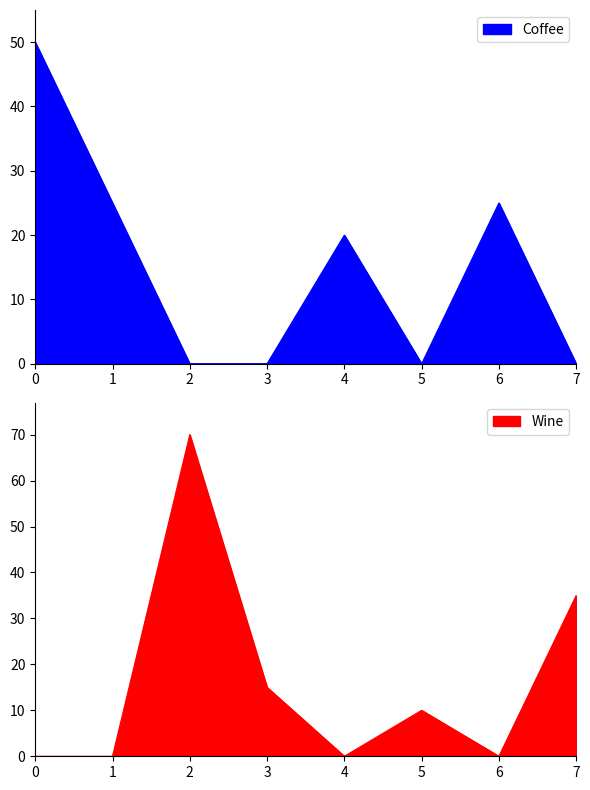

What is the difference between the maximum and minimum values in the Wine series?

70